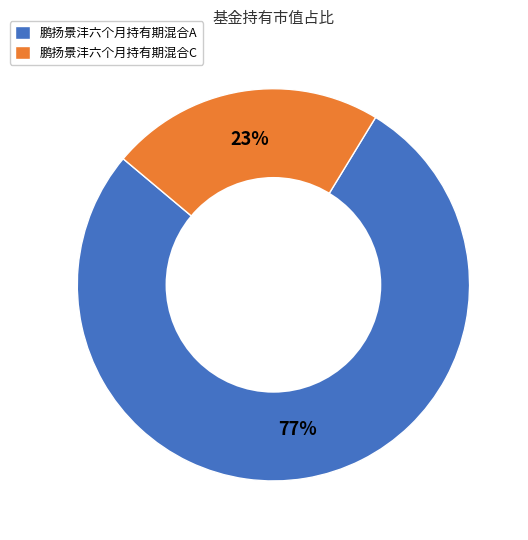

Which category has the smallest portion of the pie?

鹏扬景沣六个月持有期混合C